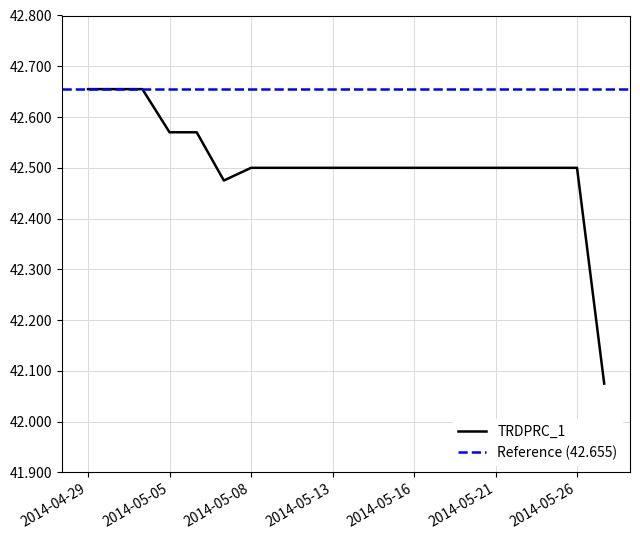

What is the sum of the values at 2014-05-22 and 2014-05-26?

85.0